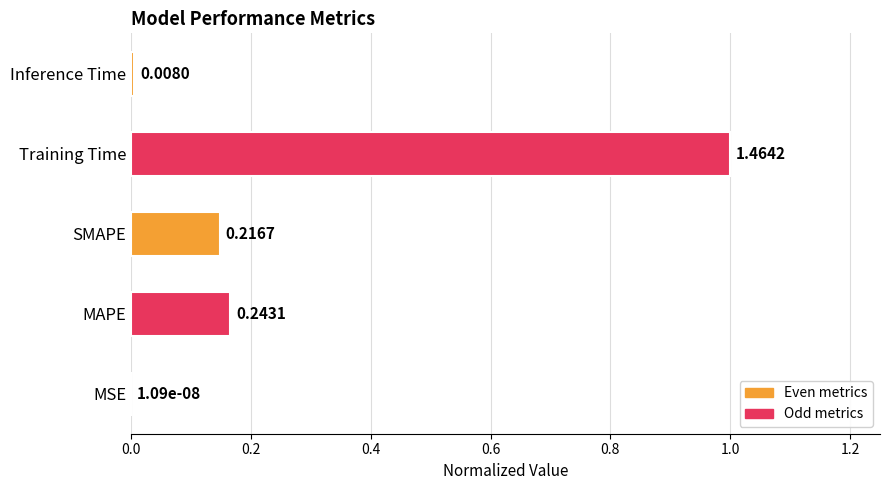

Where is the data nearest to the value 0?

MSE